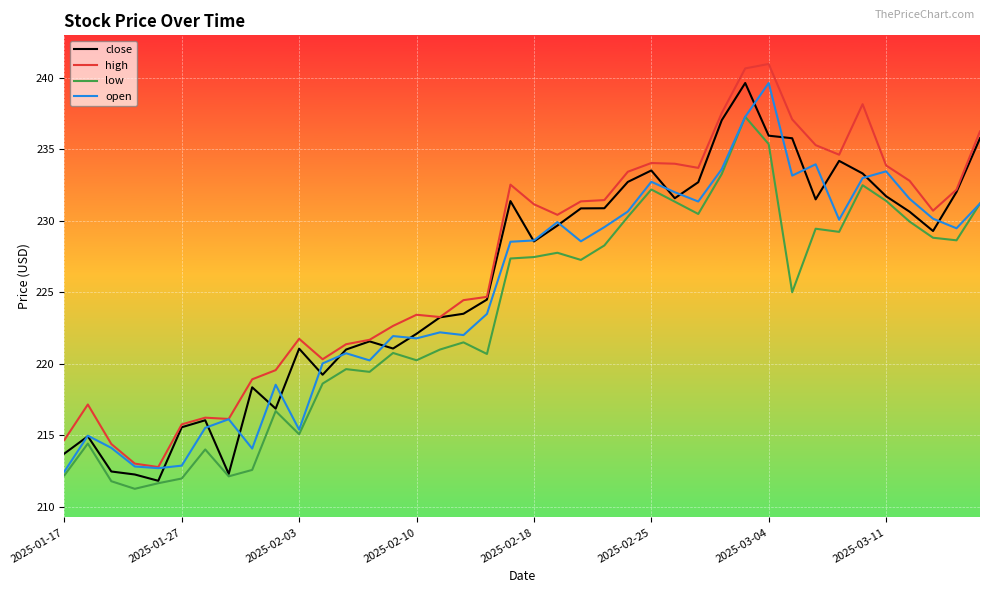

What is the minimum value shown in the chart?

211.3